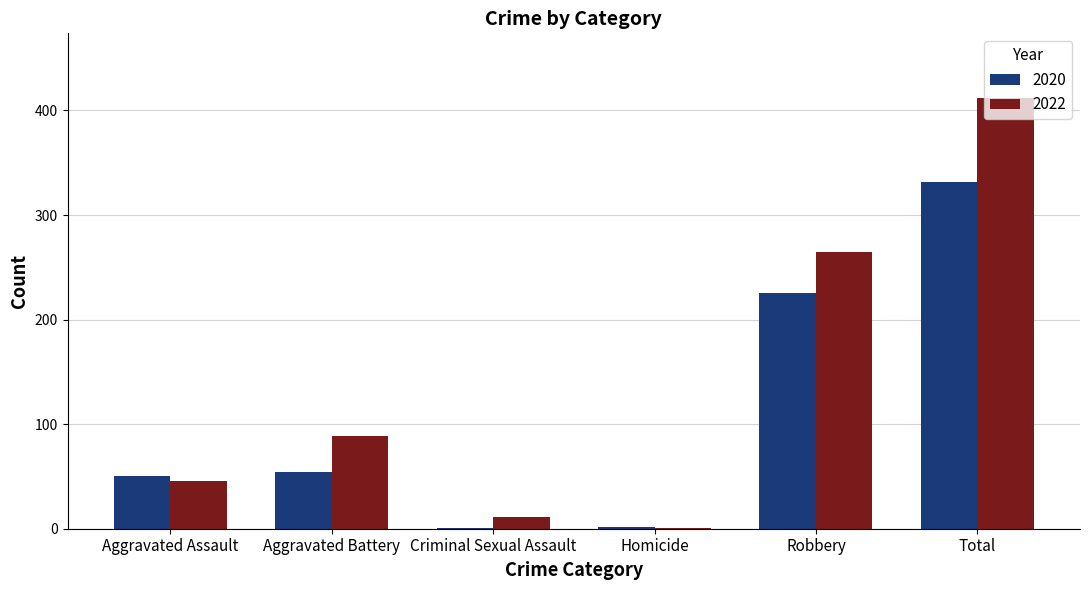

The 2022 series shows 667 at Total. True or false?

False